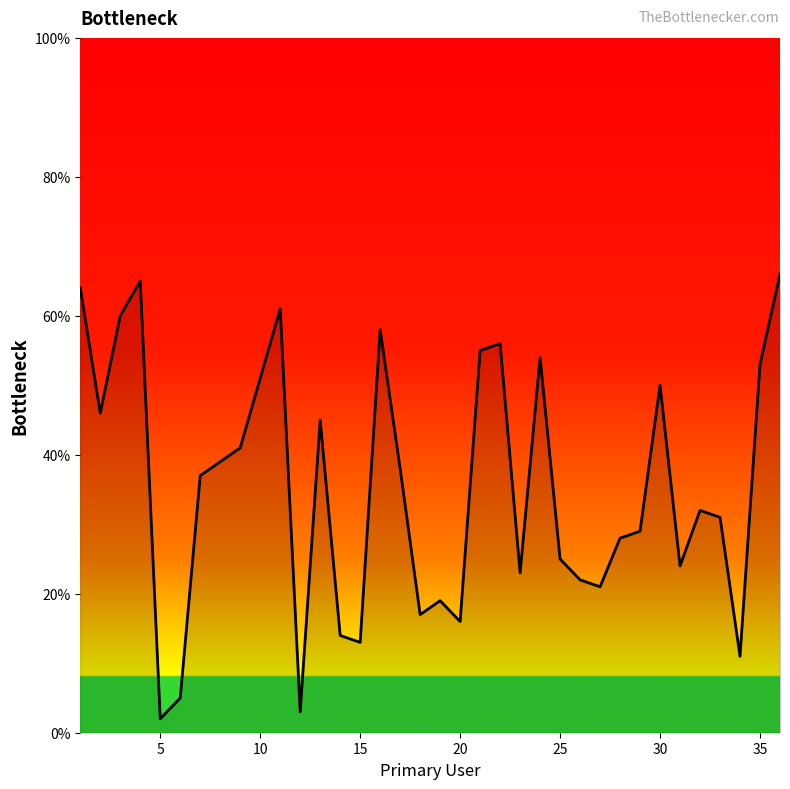

What is the greatest value displayed?

66